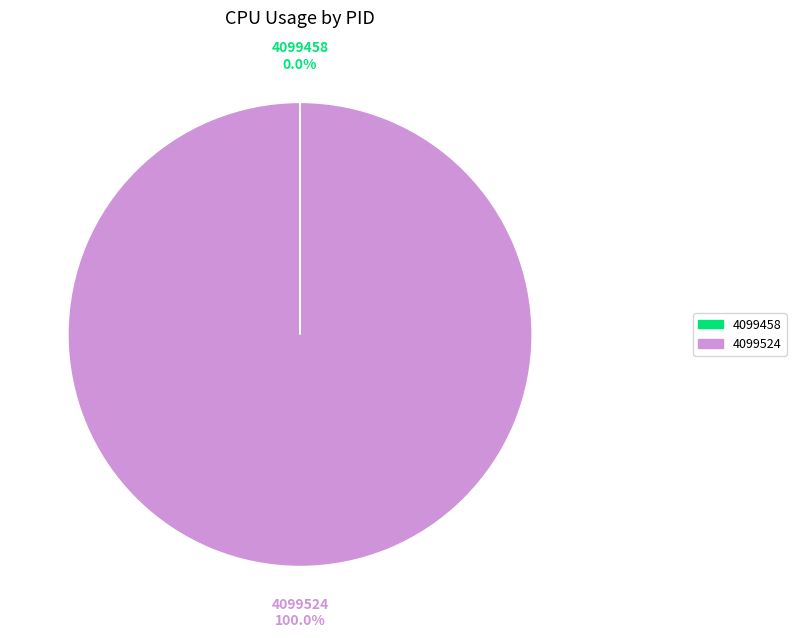

Is there a majority slice in this chart?

Yes